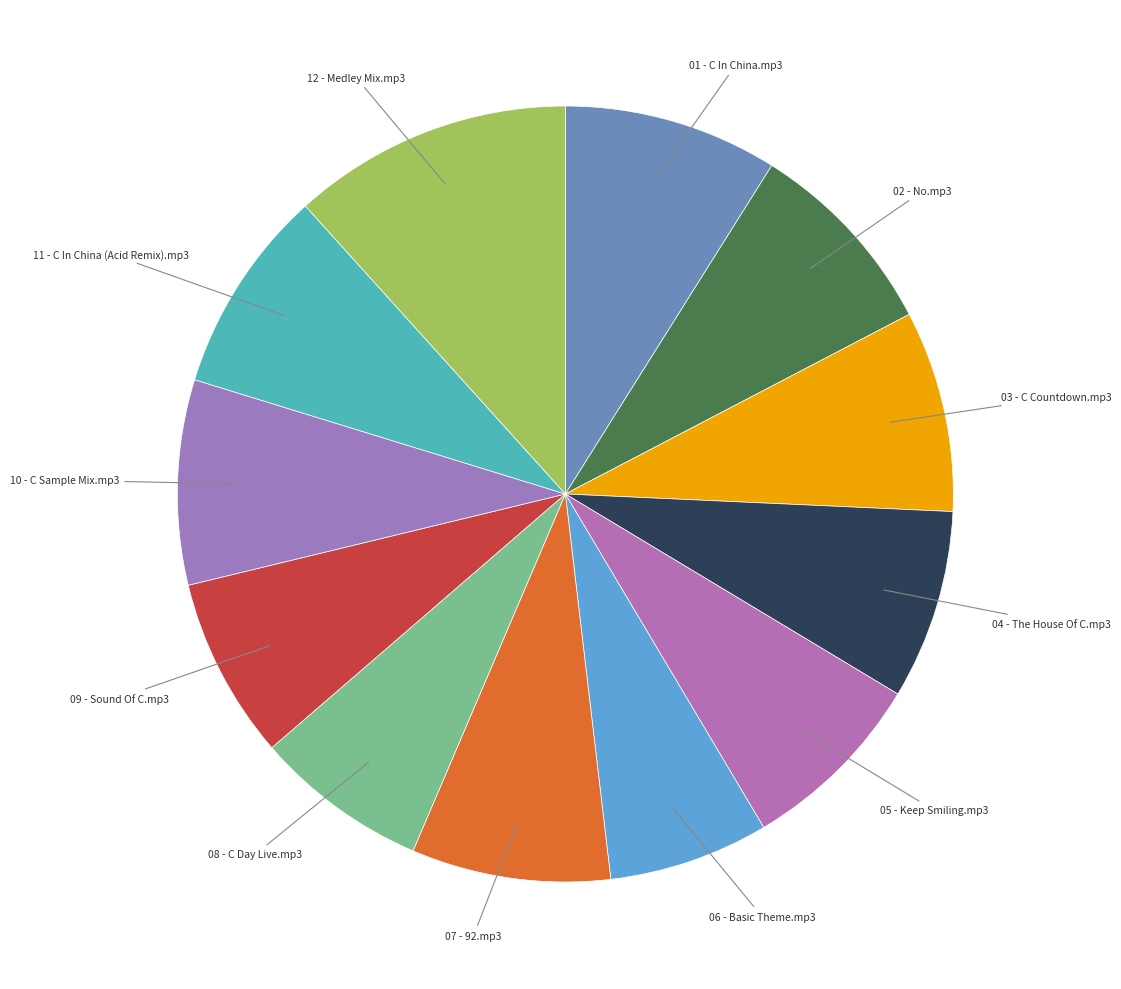

Count the number of slices in the pie.

12